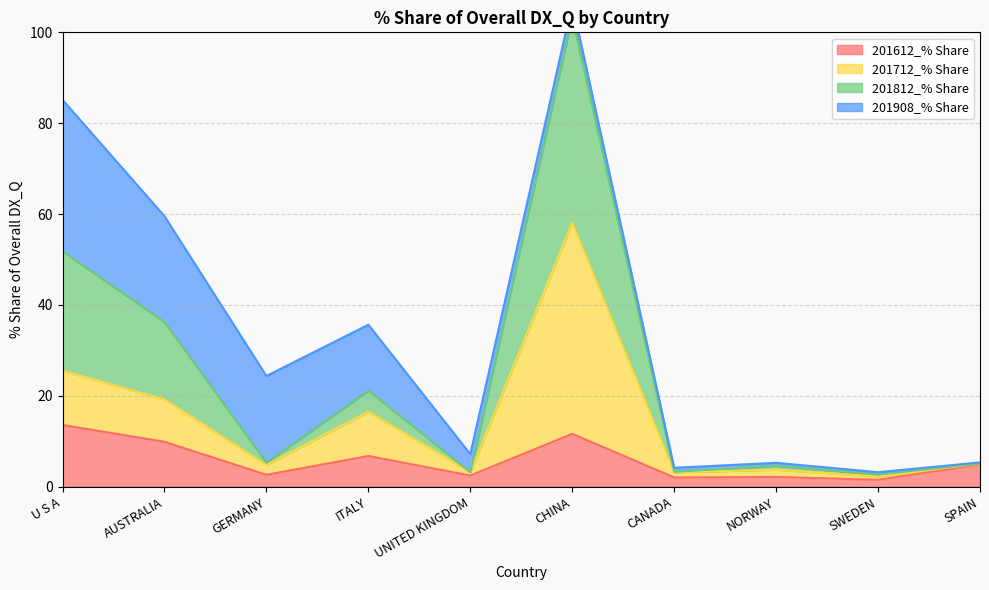

Where is the first local minimum for 201612_% Share?

GERMANY